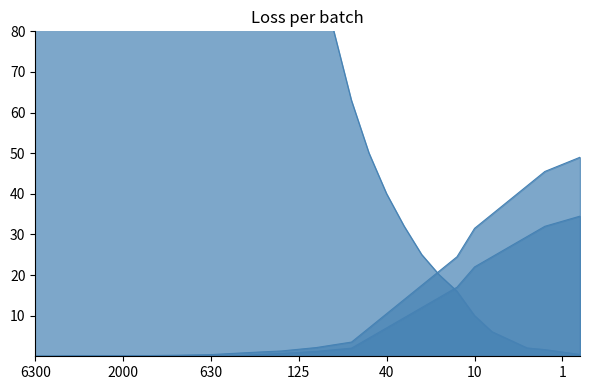

Where is Xавт line nearest to the value 17?

24